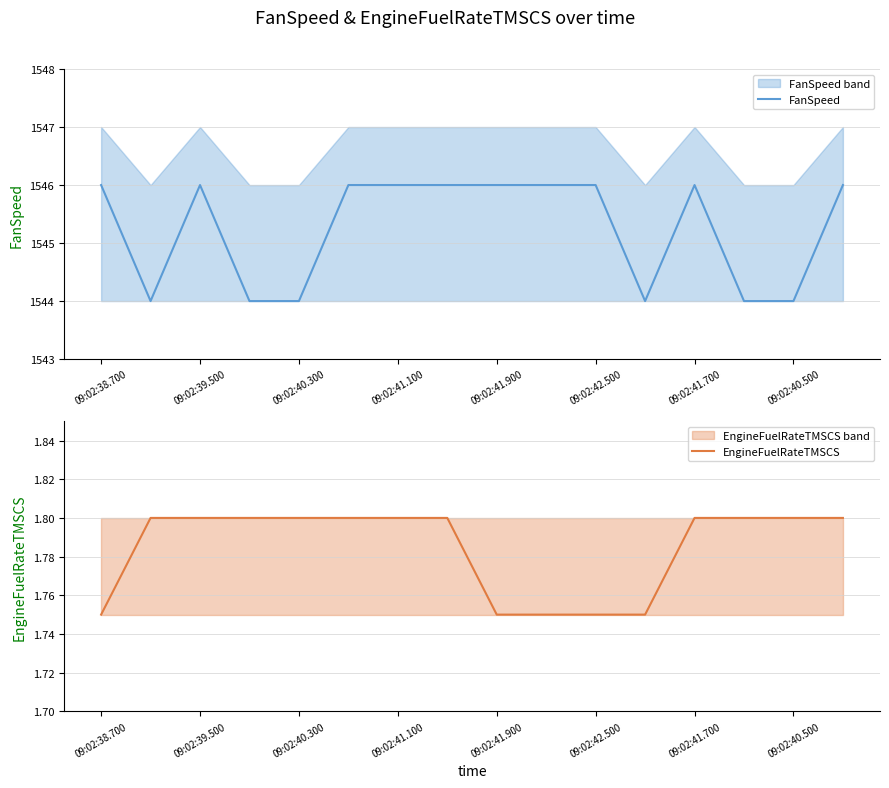

True or false: FanSpeed has a value of 1544 at 09:02:40.300.

True